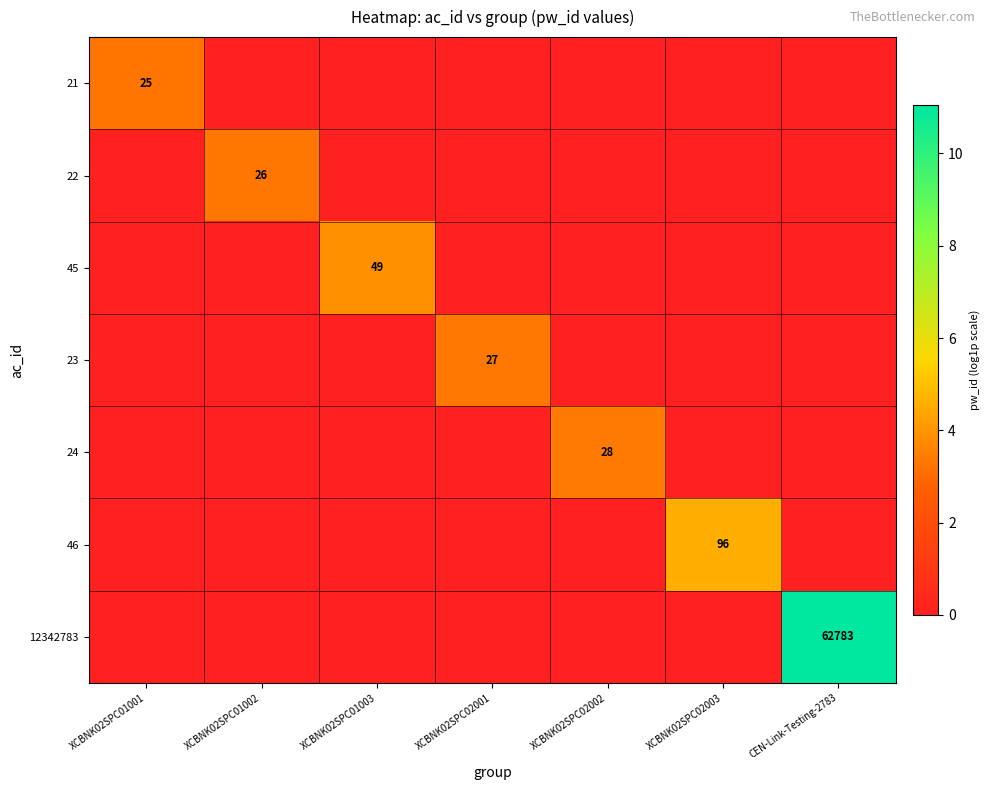

Which series has the largest total across all categories?

12342783